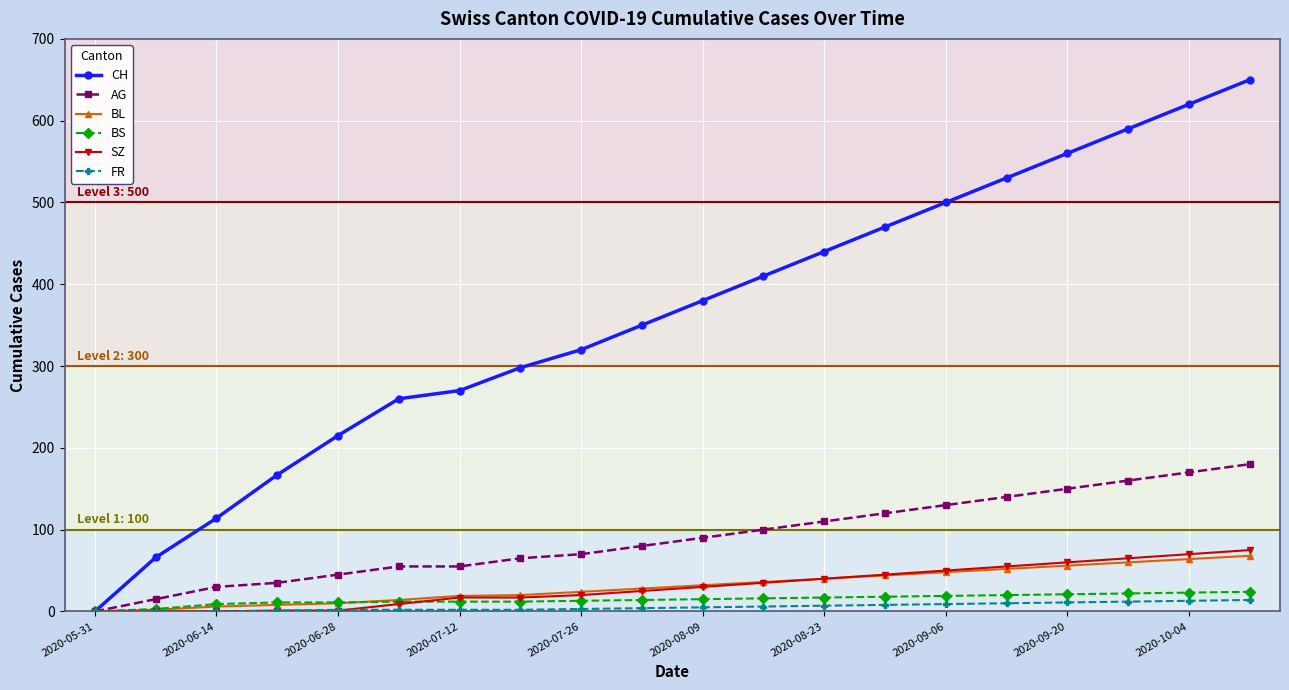

Which series has the widest spread of values?

CH